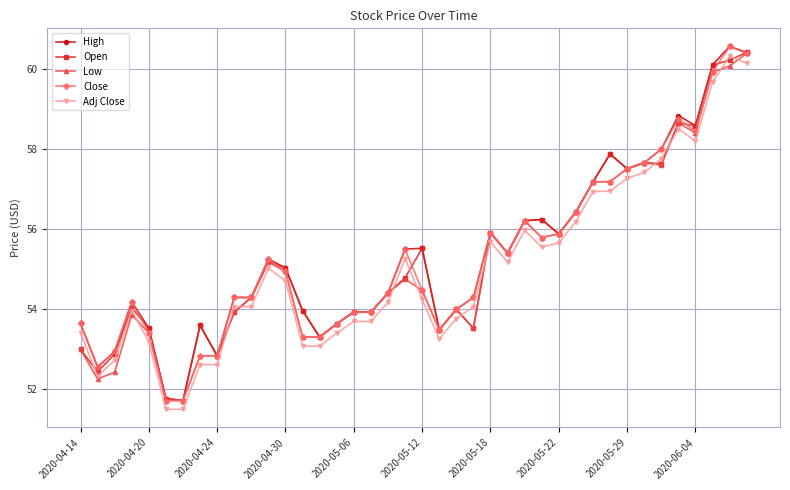

What is the greatest value displayed?

60.6